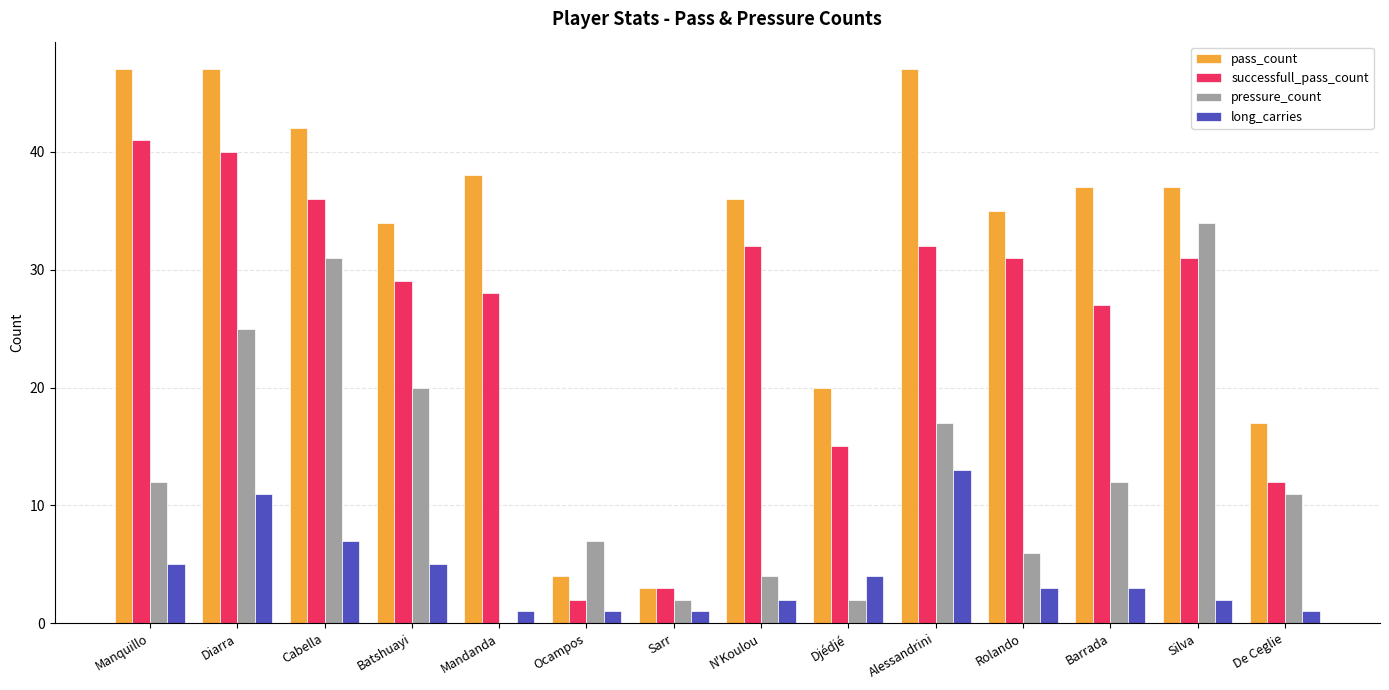

True or false: pass_count has a value of 51 at Silva.

False